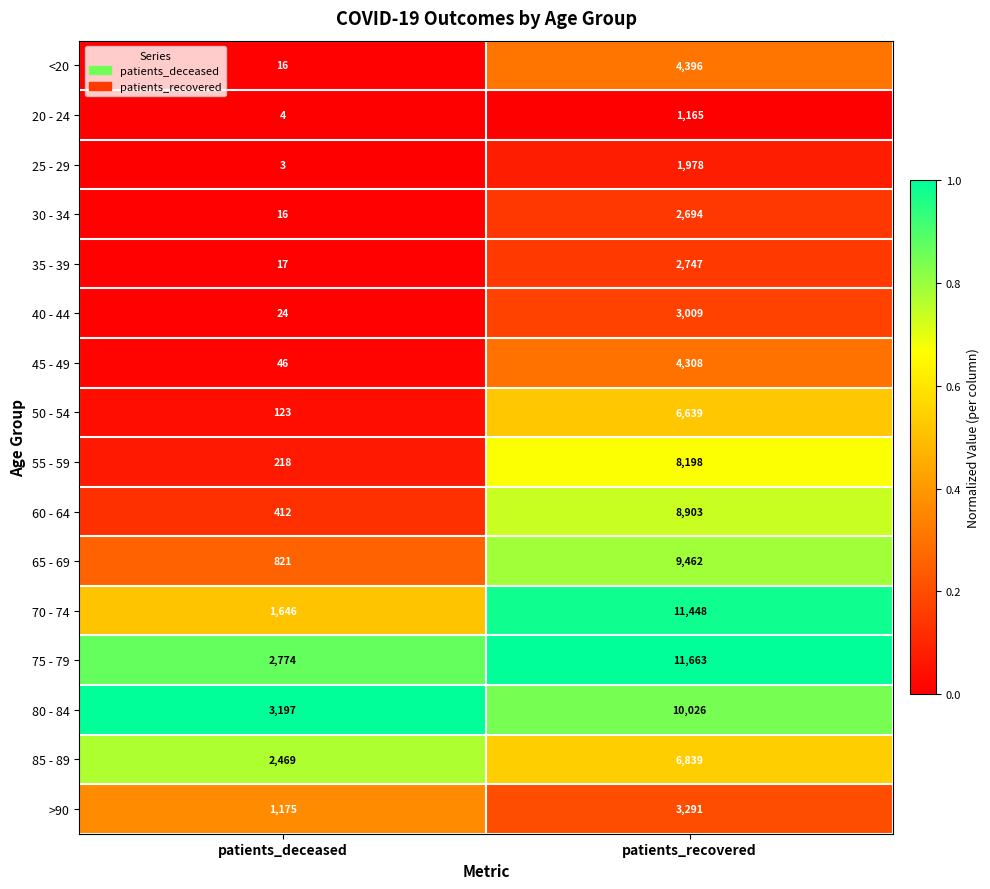

List the series in order of their peak value, highest first.

75 - 79, 70 - 74, 80 - 84, 65 - 69, 60 - 64, 55 - 59, 85 - 89, 50 - 54, <20, 45 - 49, >90, 40 - 44, 35 - 39, 30 - 34, 25 - 29, 20 - 24